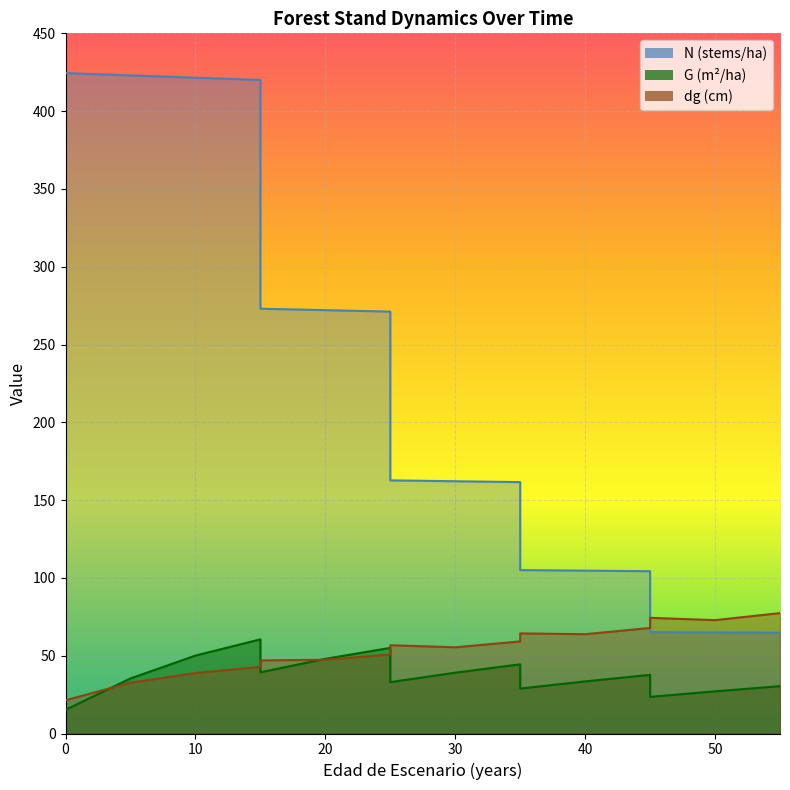

Does the chart display data point markers on the line(s)?

No